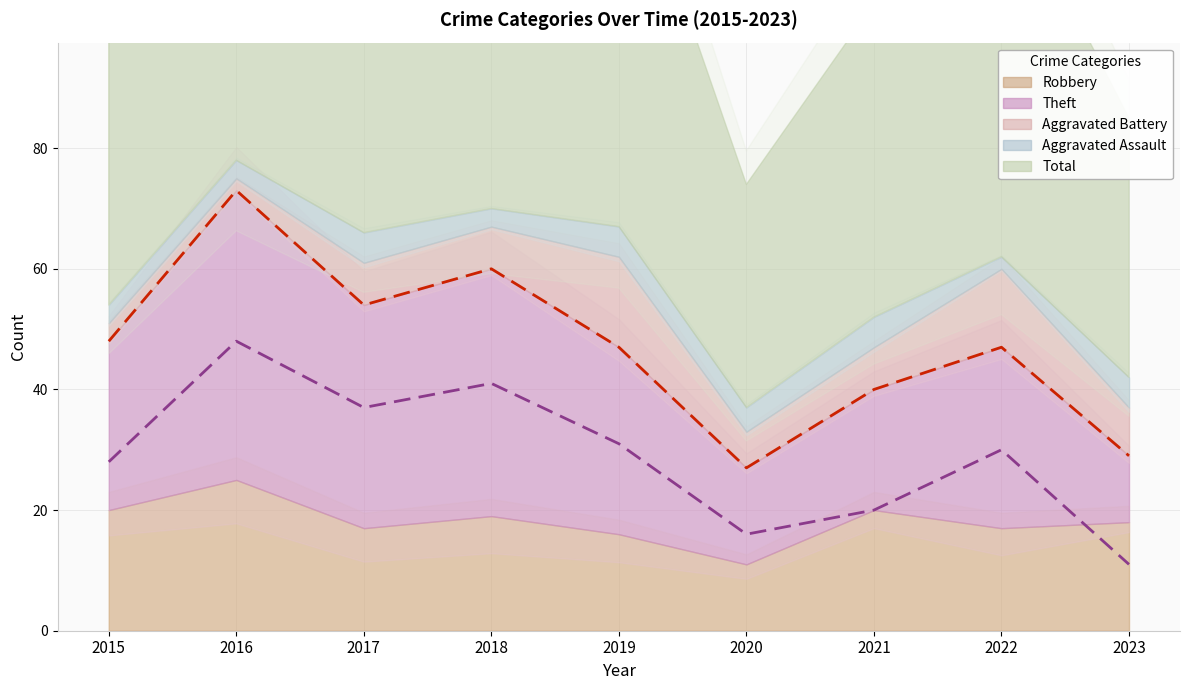

How many distinct data groups are displayed?

5